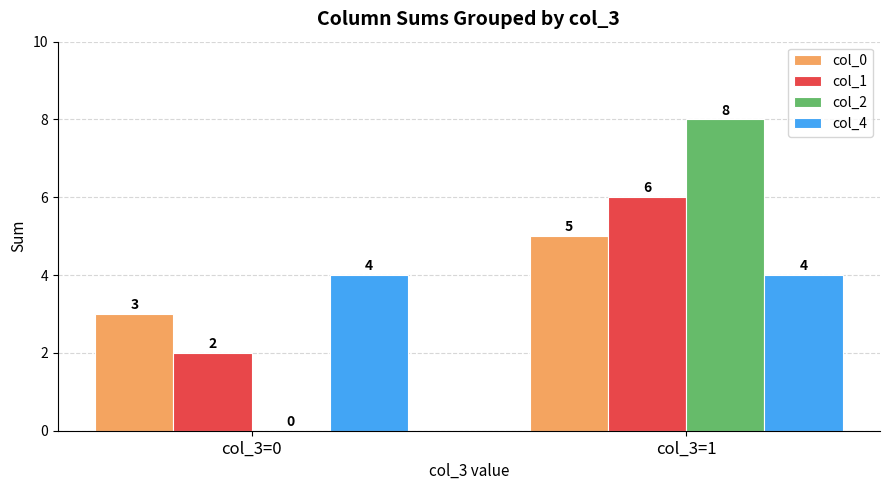

Reading right to left, transcribe all the data shown in this chart.

col_0: 5	3
col_1: 6	2
col_2: 8	0
col_4: 4	4